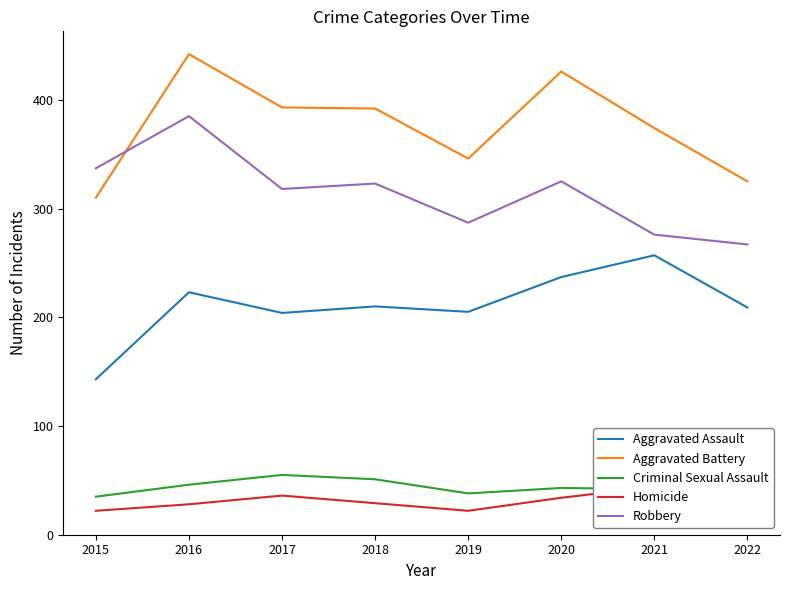

How many distinct data groups are displayed?

5